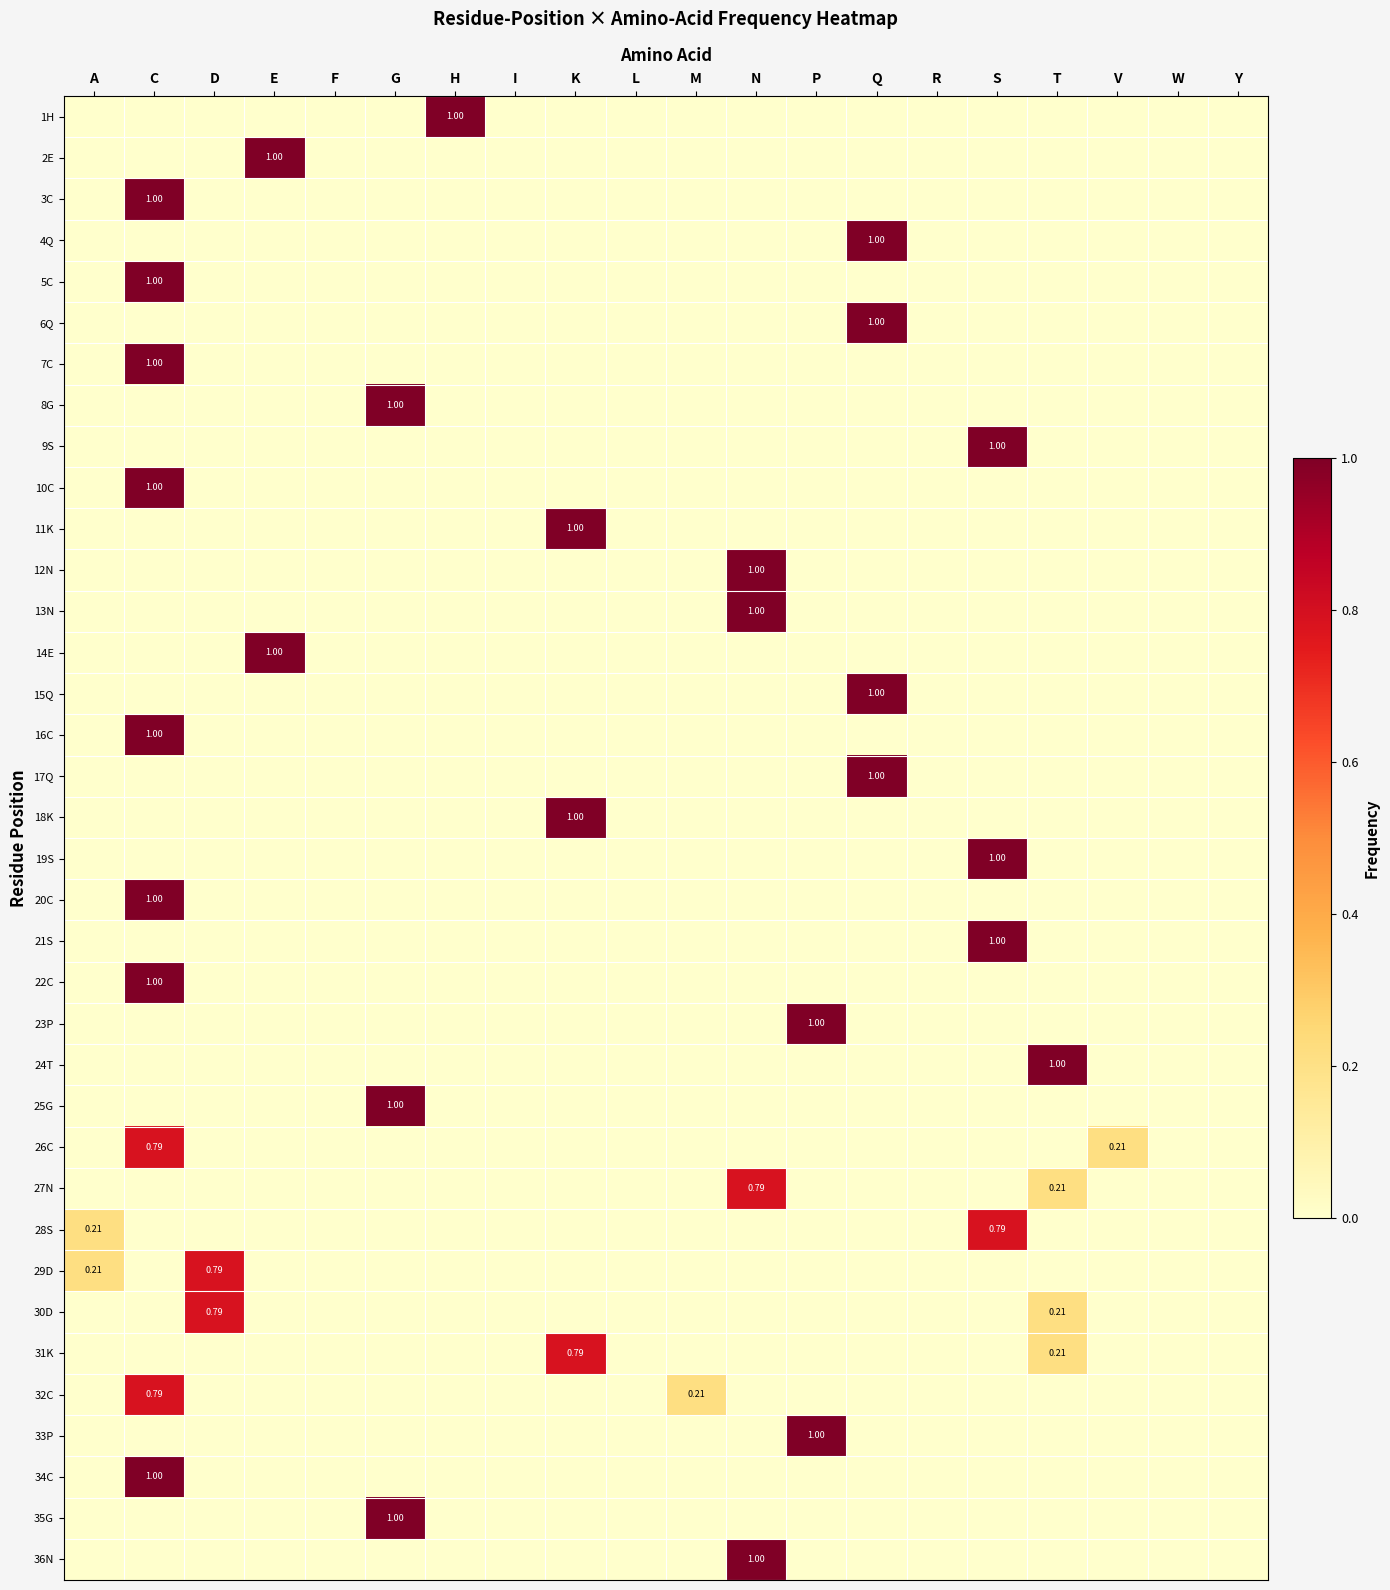

Rank the categories by 12N value from highest to lowest.

N, A, C, D, E, F, G, H, I, K, L, M, P, Q, R, S, T, V, W, Y